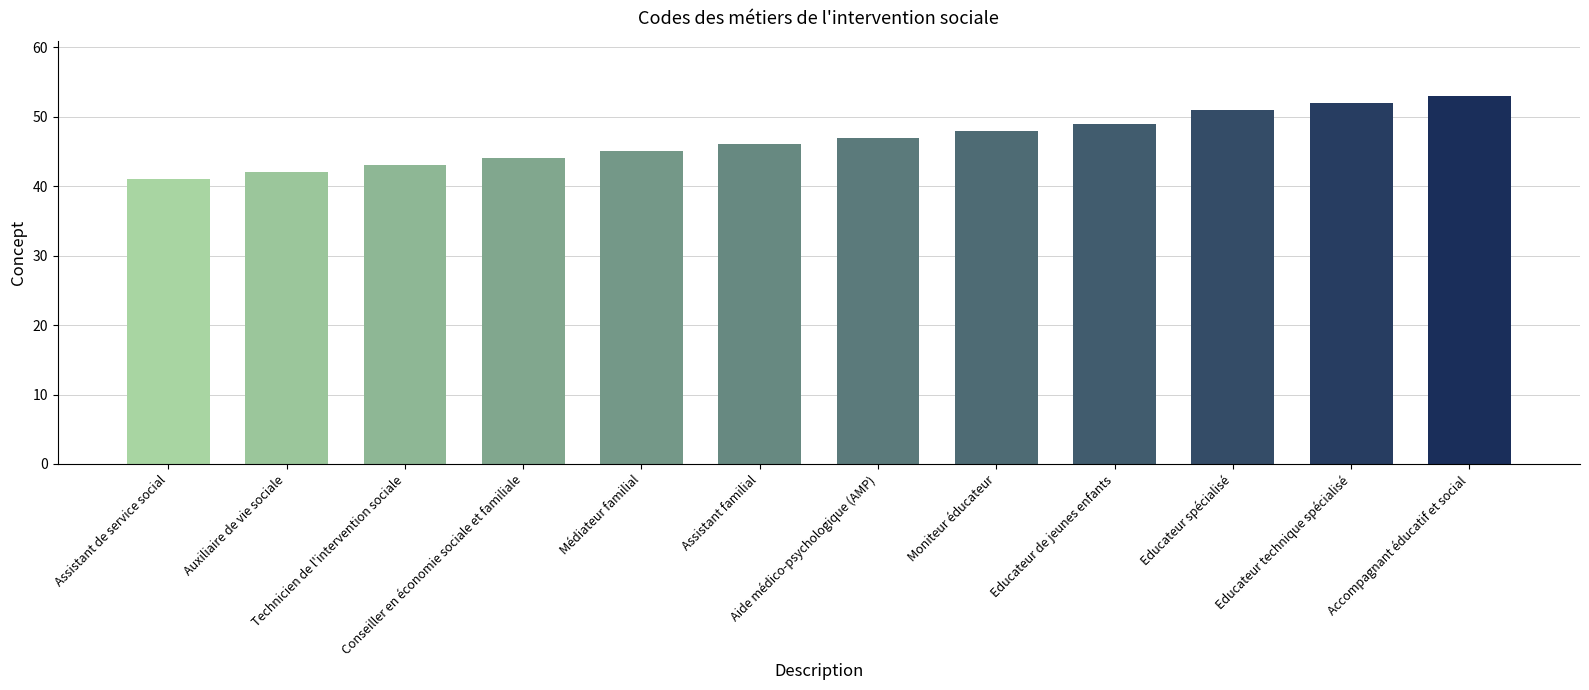

Is it true that the value at Assistant familial is 46?

True